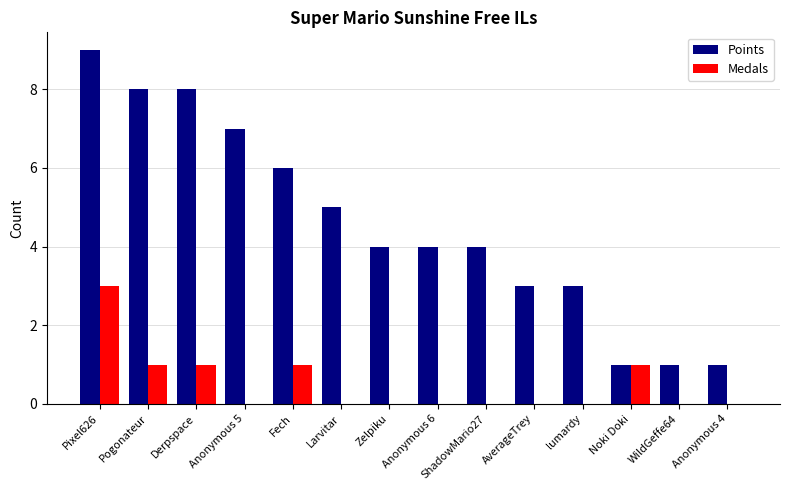

What is the difference between the Points values at Anonymous 6 and Fech?

2